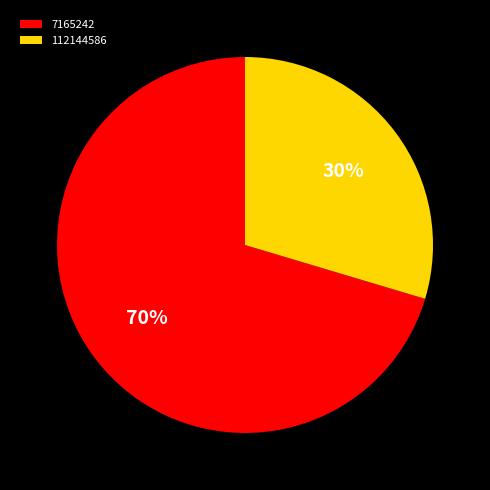

To the nearest percent, what portion does 7165242 represent?

70%